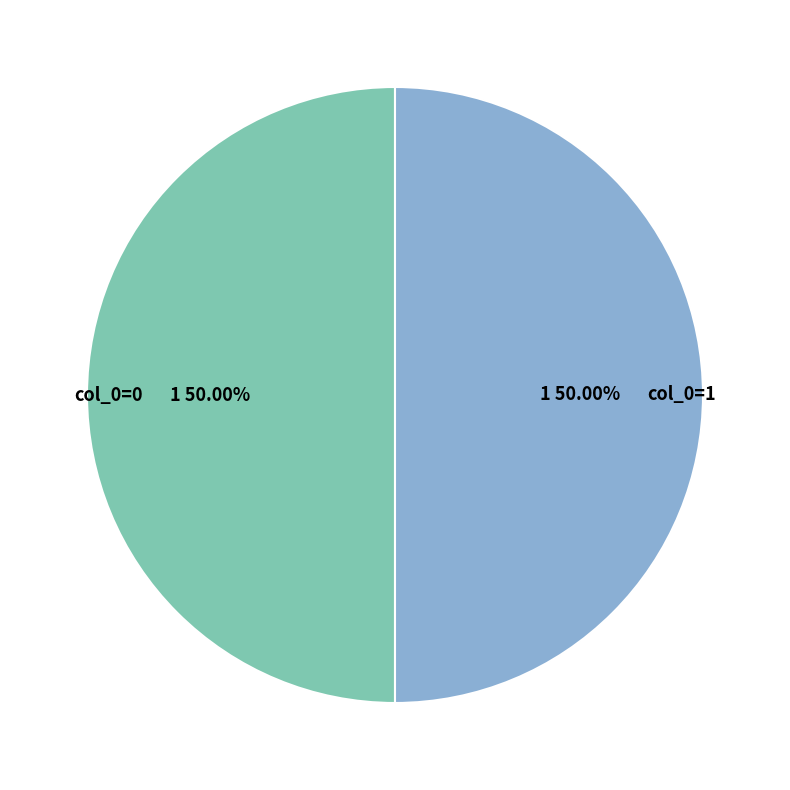

Combined, do col_0=1 and col_0=0 account for over 50%?

Yes